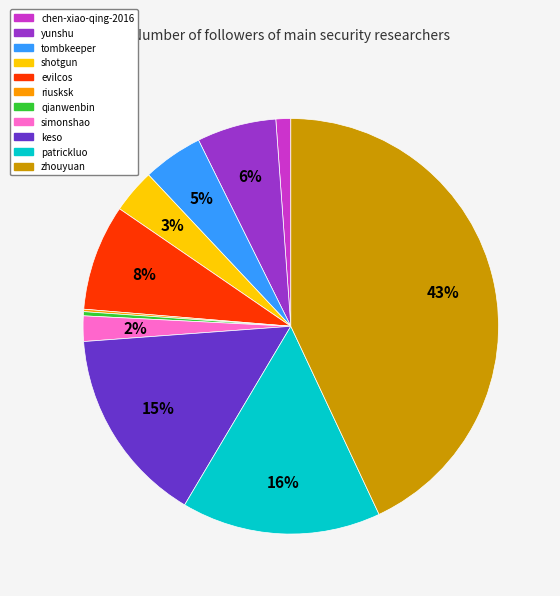

Is there a majority slice in this chart?

No